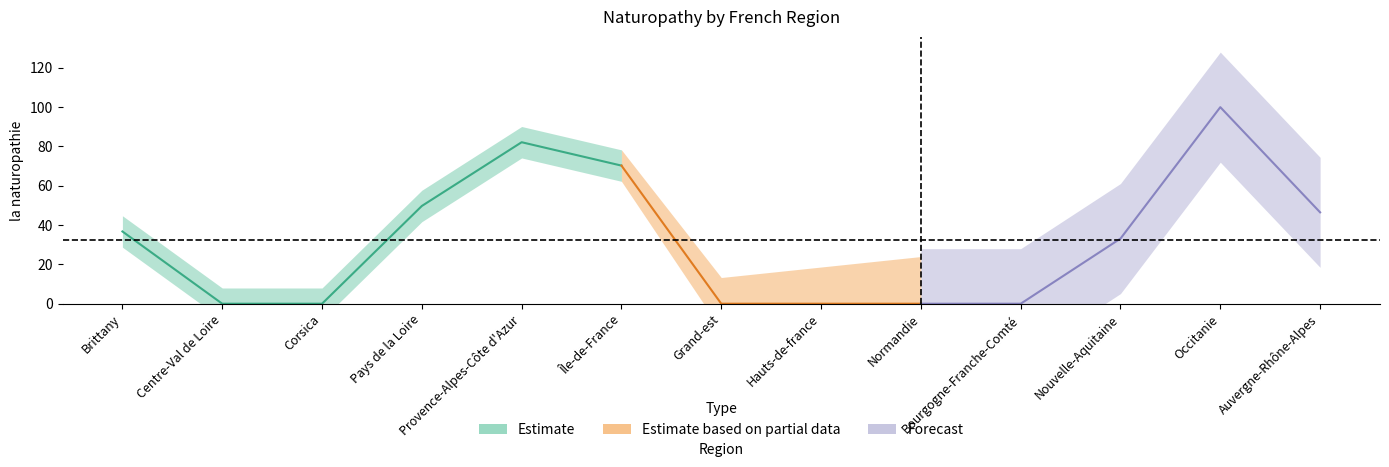

Rank the categories by value from lowest to highest.

Centre-Val de Loire, Corsica, Grand-est, Hauts-de-france, Normandie, Bourgogne-Franche-Comté, Nouvelle-Aquitaine, Brittany, Auvergne-Rhône-Alpes, Pays de la Loire, Île-de-France, Provence-Alpes-Côte d'Azur, Occitanie